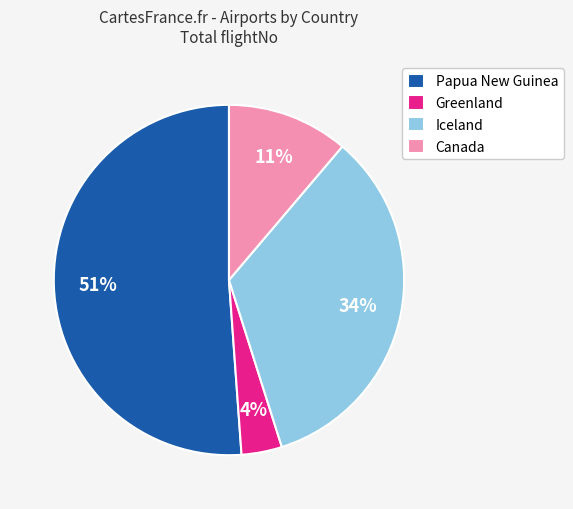

To the nearest percent, what is the average slice percentage?

25%